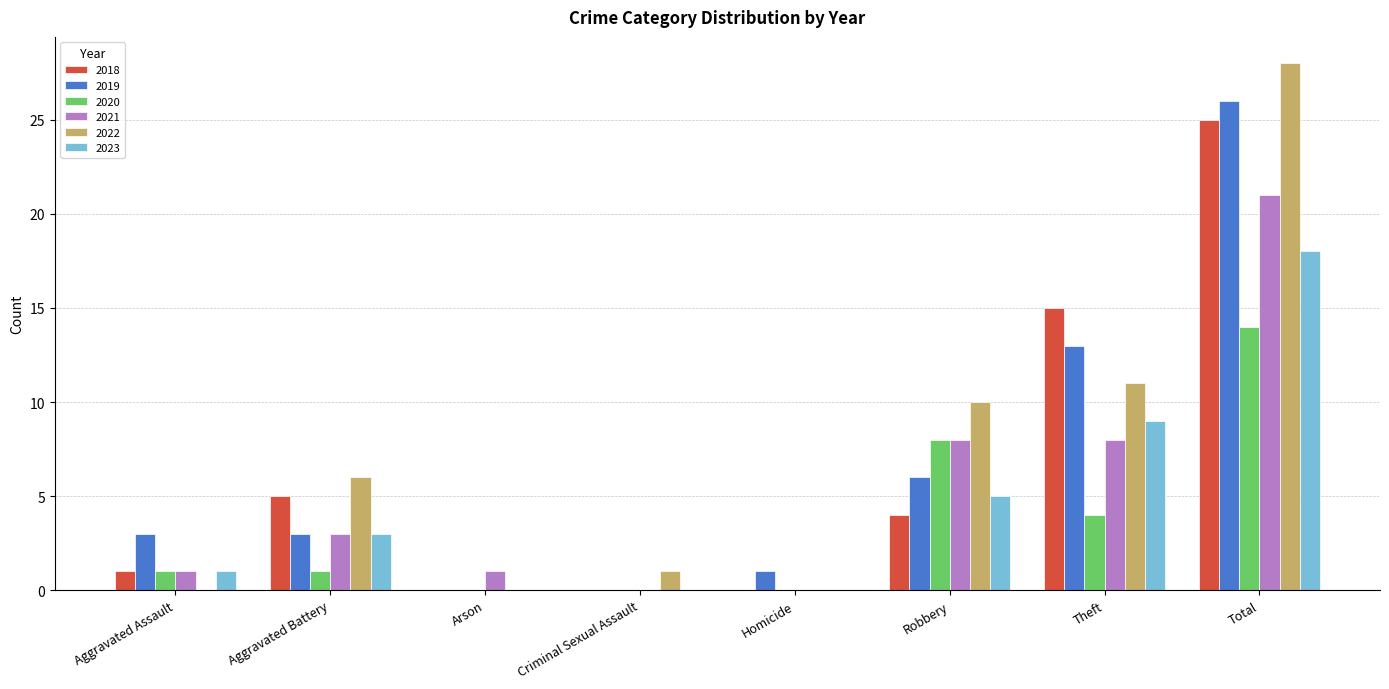

Reading left to right, what are all the values shown in this chart?

2018: Aggravated Assault=1	Aggravated Battery=5	Arson=0	Criminal Sexual Assault=0	Homicide=0	Robbery=4	Theft=15	Total=25
2019: Aggravated Assault=3	Aggravated Battery=3	Arson=0	Criminal Sexual Assault=0	Homicide=1	Robbery=6	Theft=13	Total=26
2020: Aggravated Assault=1	Aggravated Battery=1	Arson=0	Criminal Sexual Assault=0	Homicide=0	Robbery=8	Theft=4	Total=14
2021: Aggravated Assault=1	Aggravated Battery=3	Arson=1	Criminal Sexual Assault=0	Homicide=0	Robbery=8	Theft=8	Total=21
2022: Aggravated Assault=0	Aggravated Battery=6	Arson=0	Criminal Sexual Assault=1	Homicide=0	Robbery=10	Theft=11	Total=28
2023: Aggravated Assault=1	Aggravated Battery=3	Arson=0	Criminal Sexual Assault=0	Homicide=0	Robbery=5	Theft=9	Total=18